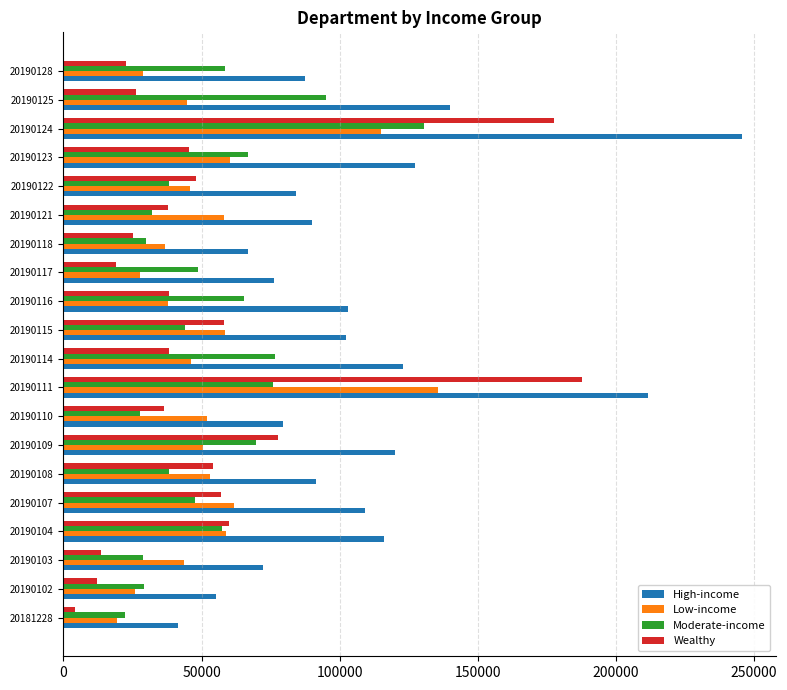

Which series has the largest total across all categories?

High-income